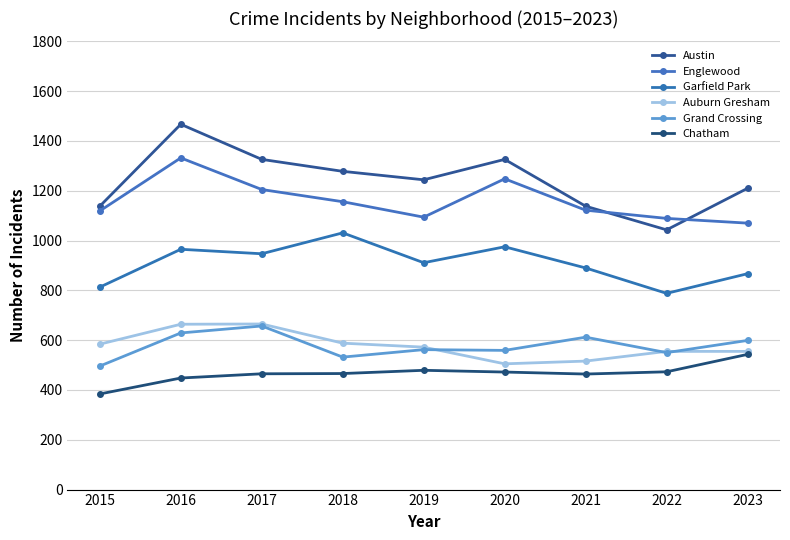

Read the Chatham value at 2021.

464